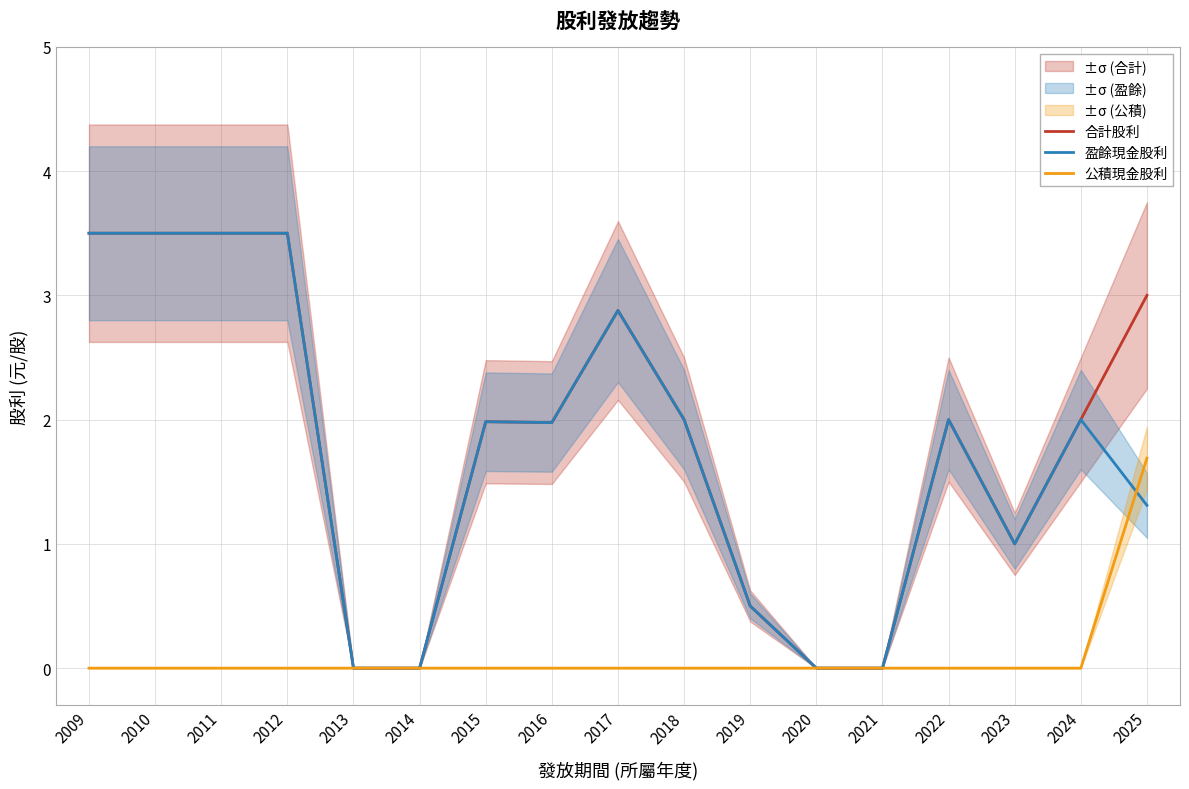

Is the value of 合計股利 at 2017 greater than the value of 公積現金股利 at 2020?

Yes